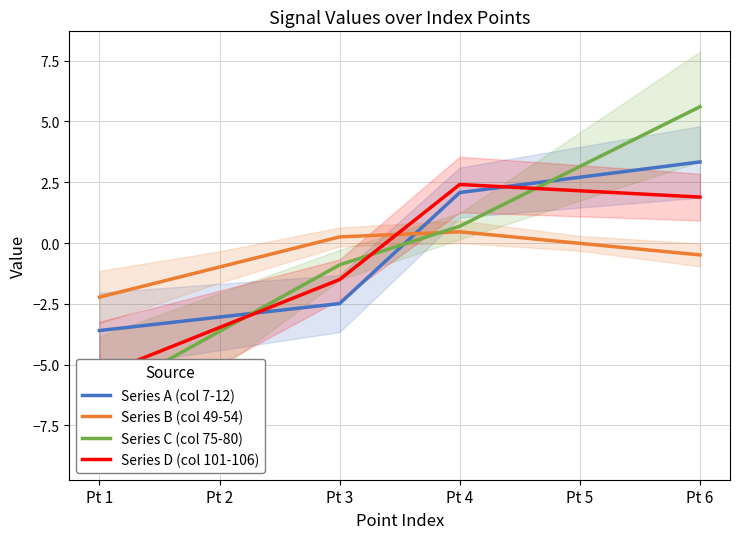

Where is the first local maximum for Series D (col 101-106)?

Pt 4